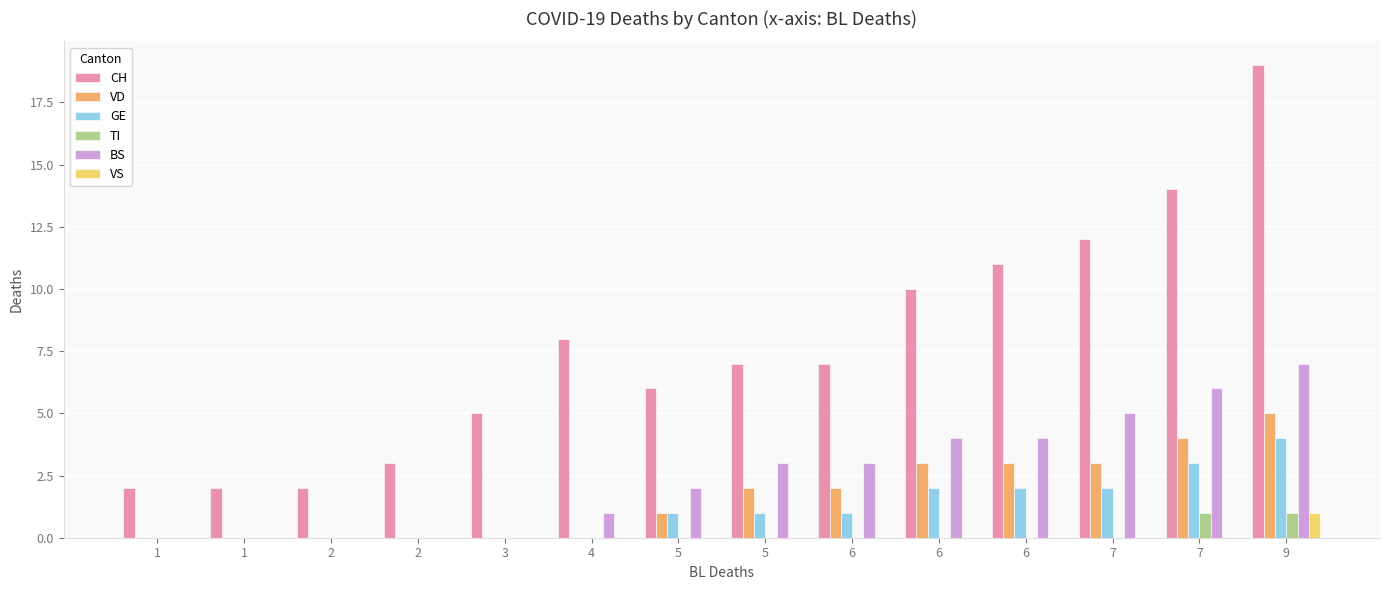

Is the value of TI at 2 greater than the value of VD at 2?

No